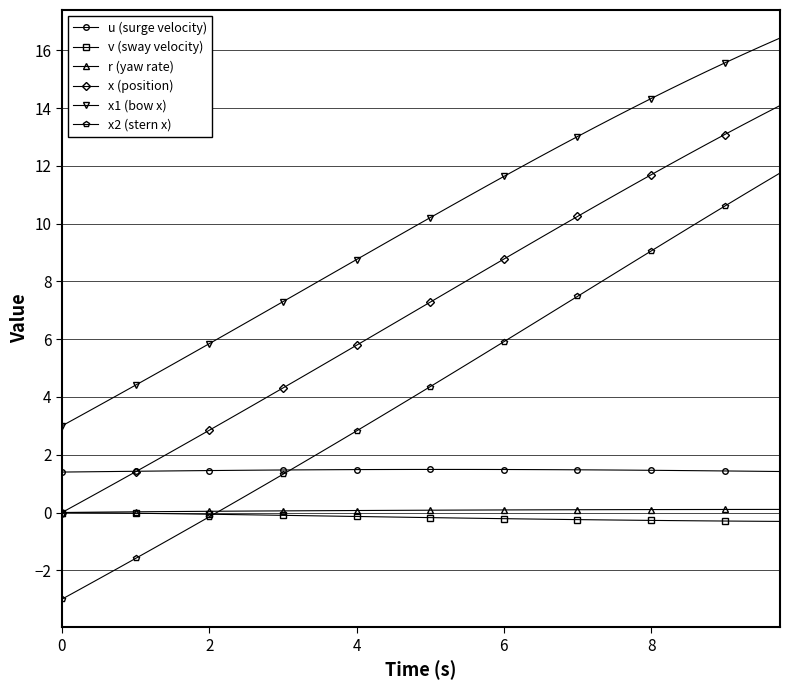

Which series has the widest spread of values?

x2 (stern x)